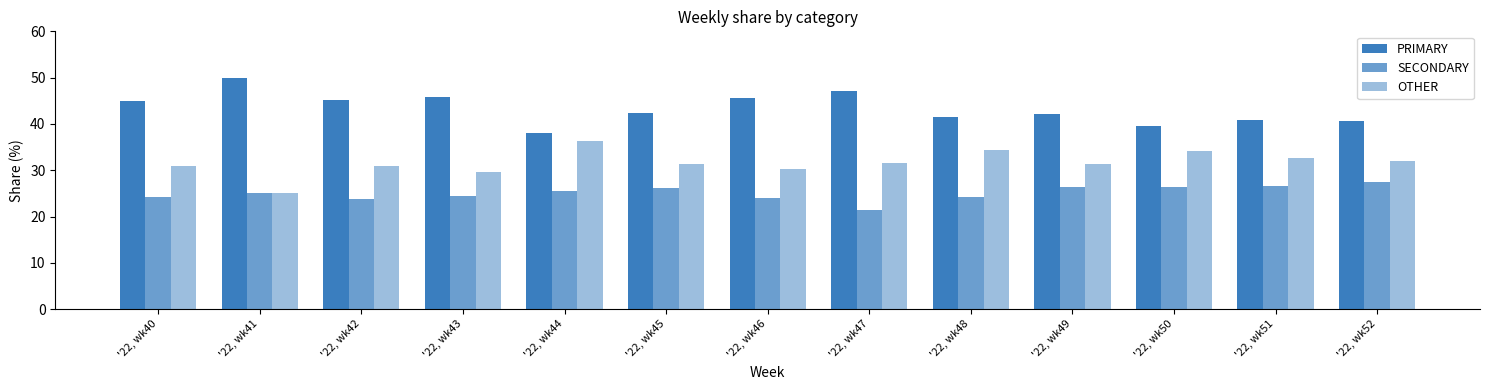

The SECONDARY series shows 25.6 at '22, wk44. True or false?

True